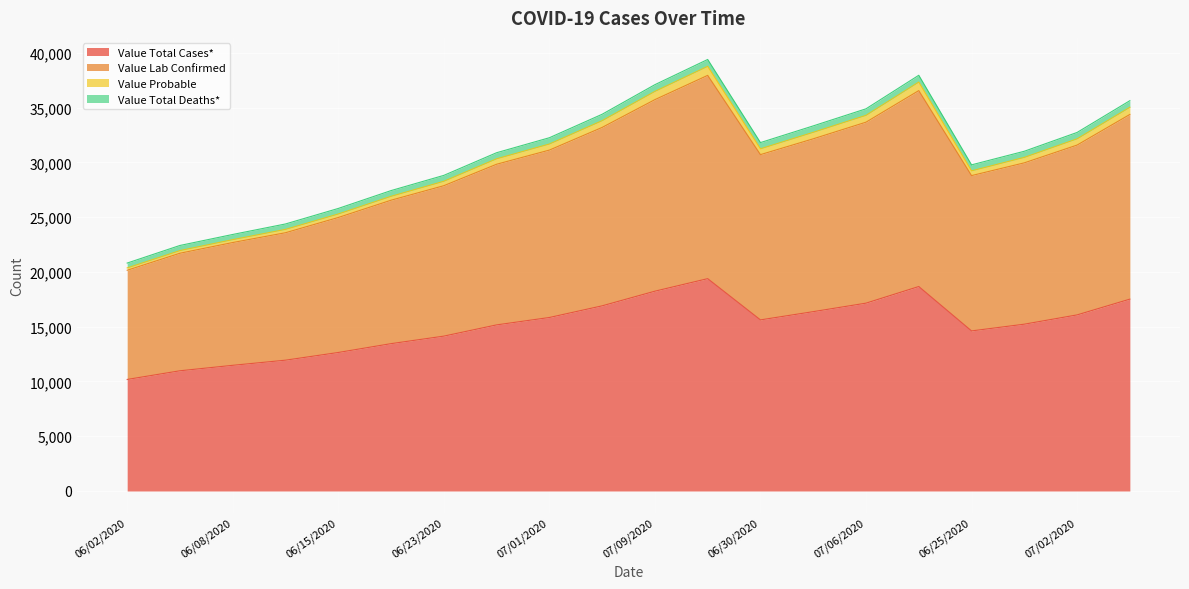

True or false: Value Total Cases* has a value of 25022 at 07/02/2020.

False